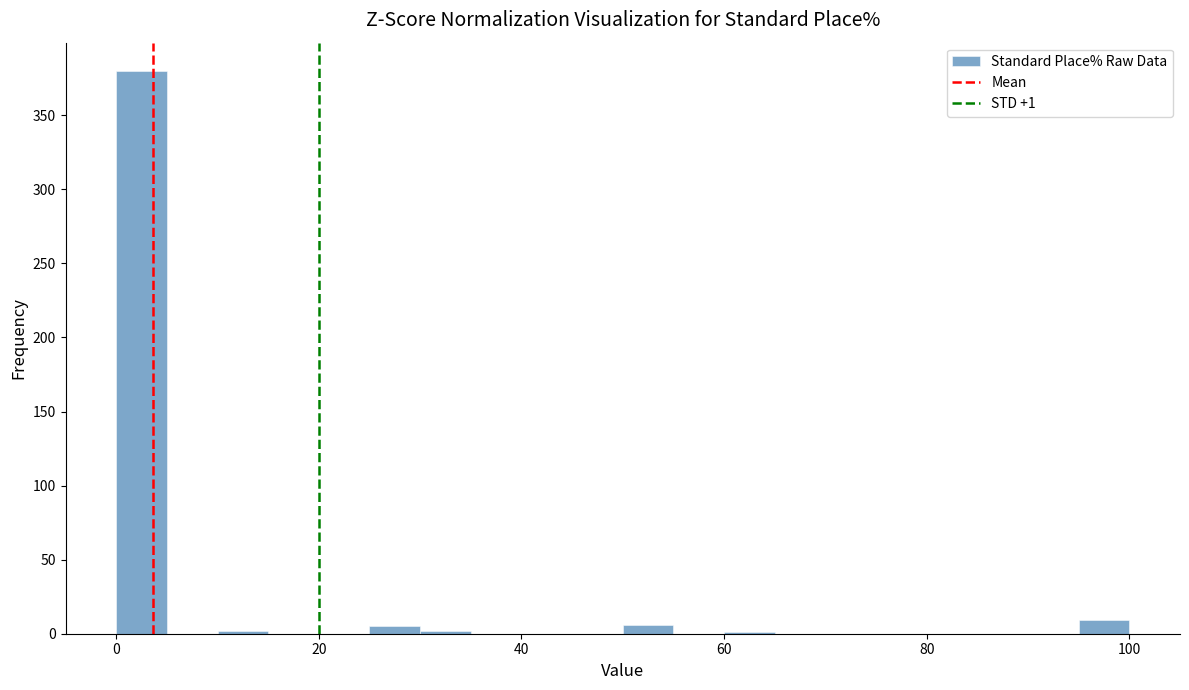

Around what value on the x-axis is the tallest bar? Give the approximate position of its centre, as read against the axis.

2